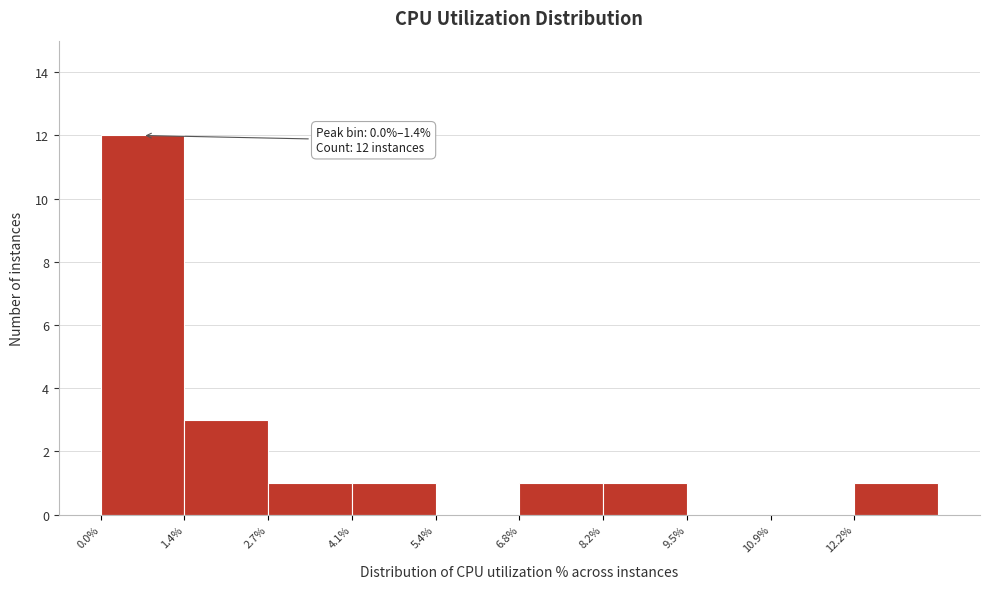

Over which range of the x-axis is the bar tallest?

0.0 to 1.4